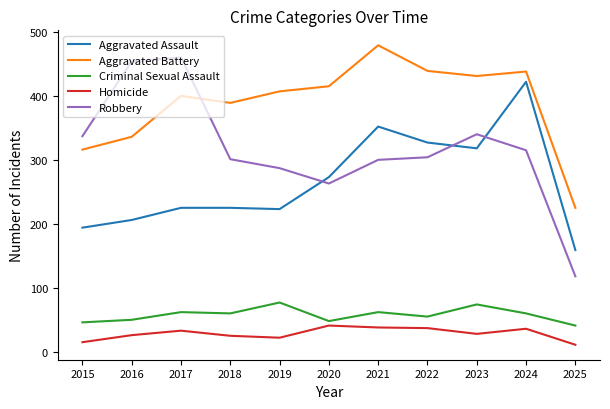

What is the maximum value shown in the chart?

479